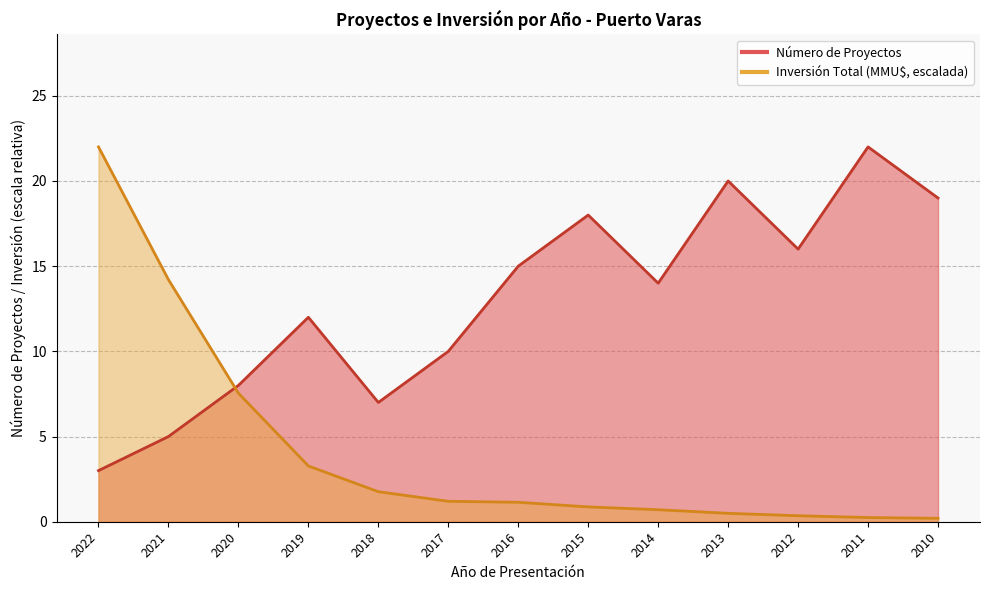

Where is the first local minimum for Número de Proyectos?

2018